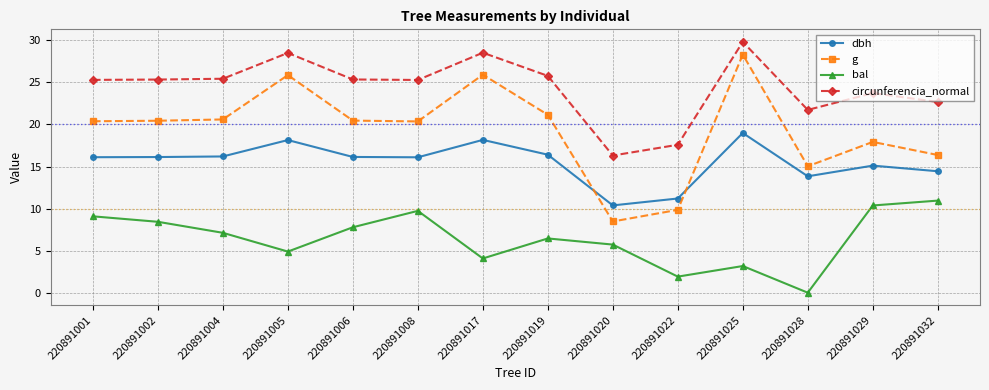

List the series in order of their overall mean, highest first.

circunferencia_normal, g, dbh, bal